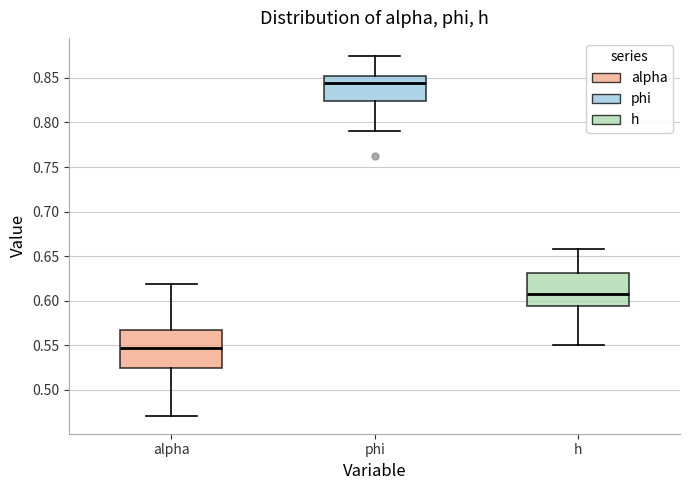

Where does the median line of the box for phi sit on the y-axis? The values are not printed on the chart, so give them approximately, as read against the axis.

0.845